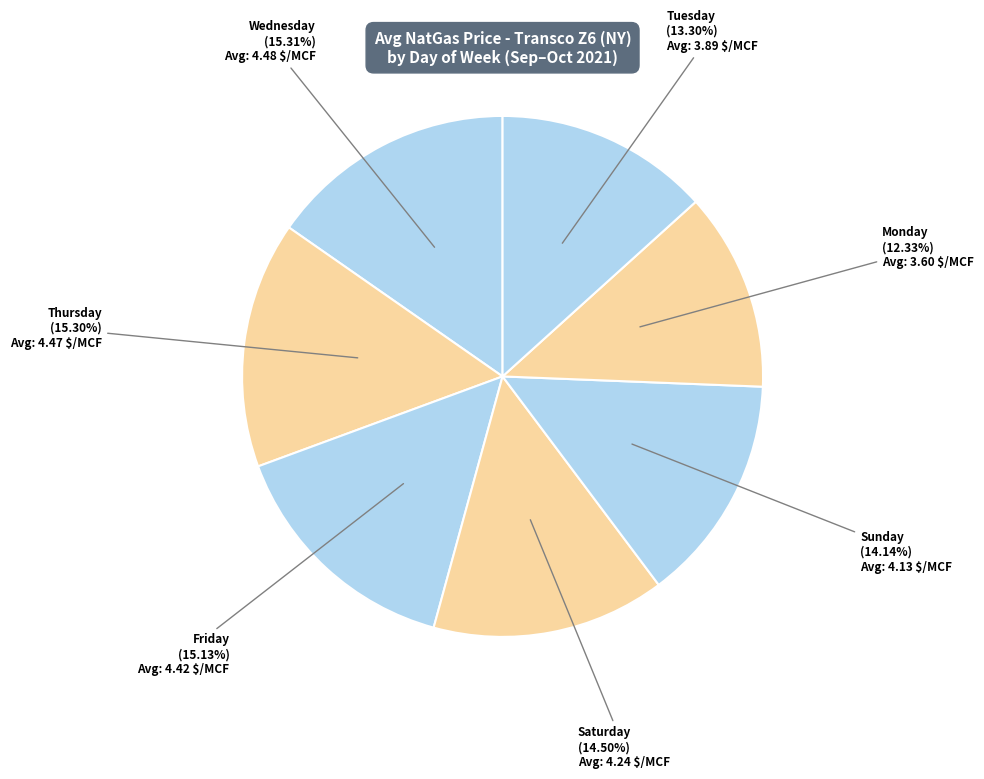

Which category has the smallest portion of the pie?

Monday